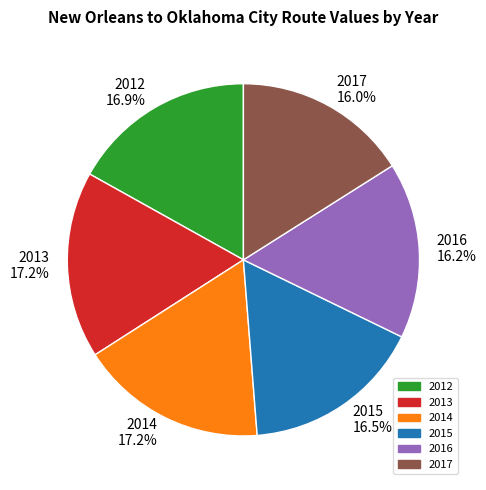

To the nearest percent, what percentage of the pie is 2017?

16%